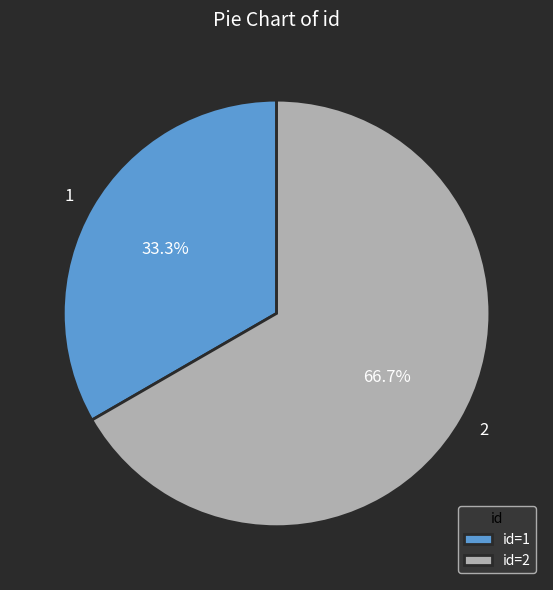

Count the number of slices in the pie.

2